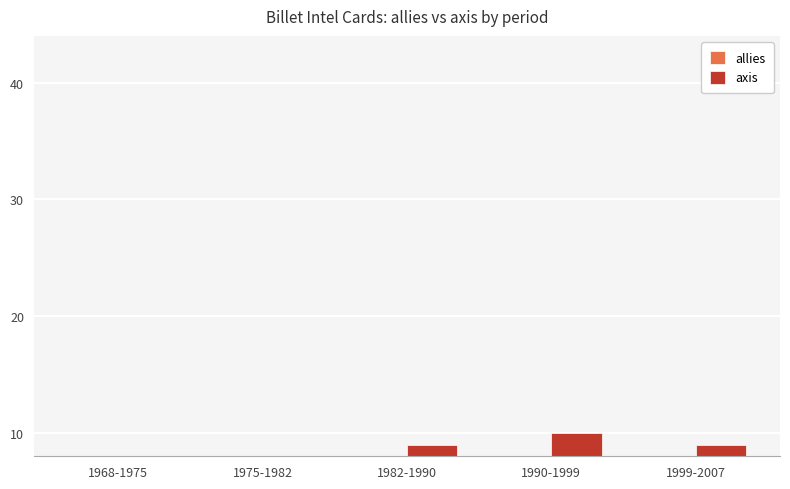

Which label corresponds to the largest value in the chart?

1990-1999